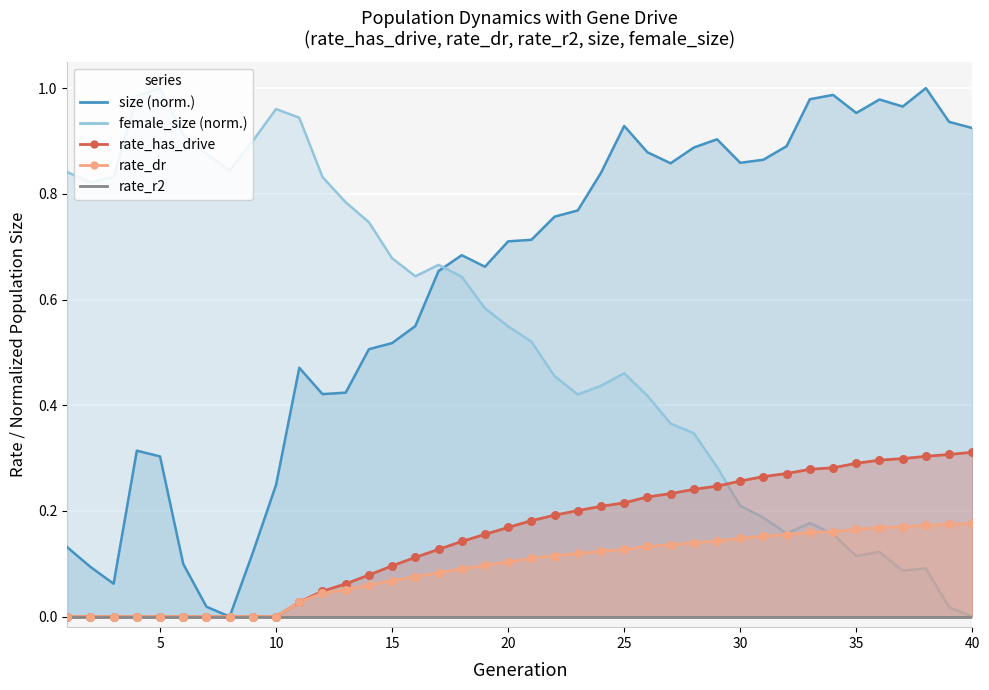

Which series has the largest total across all categories?

size